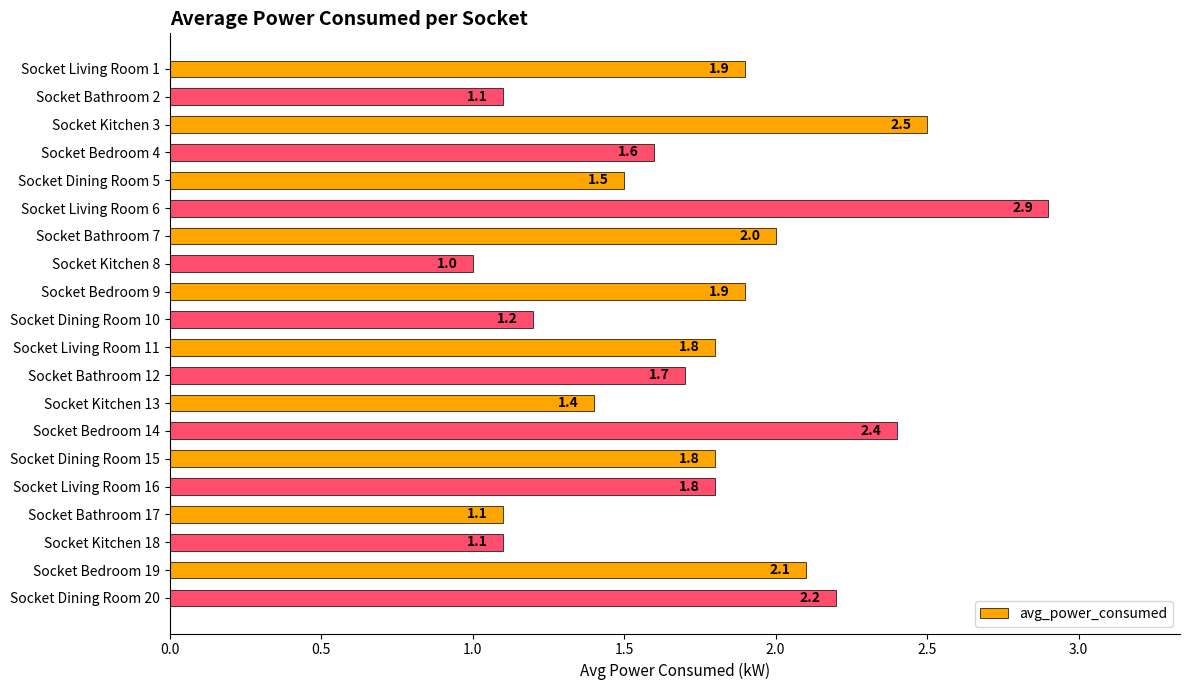

What is the label of the 5th bar from the top?

Socket Dining Room 5